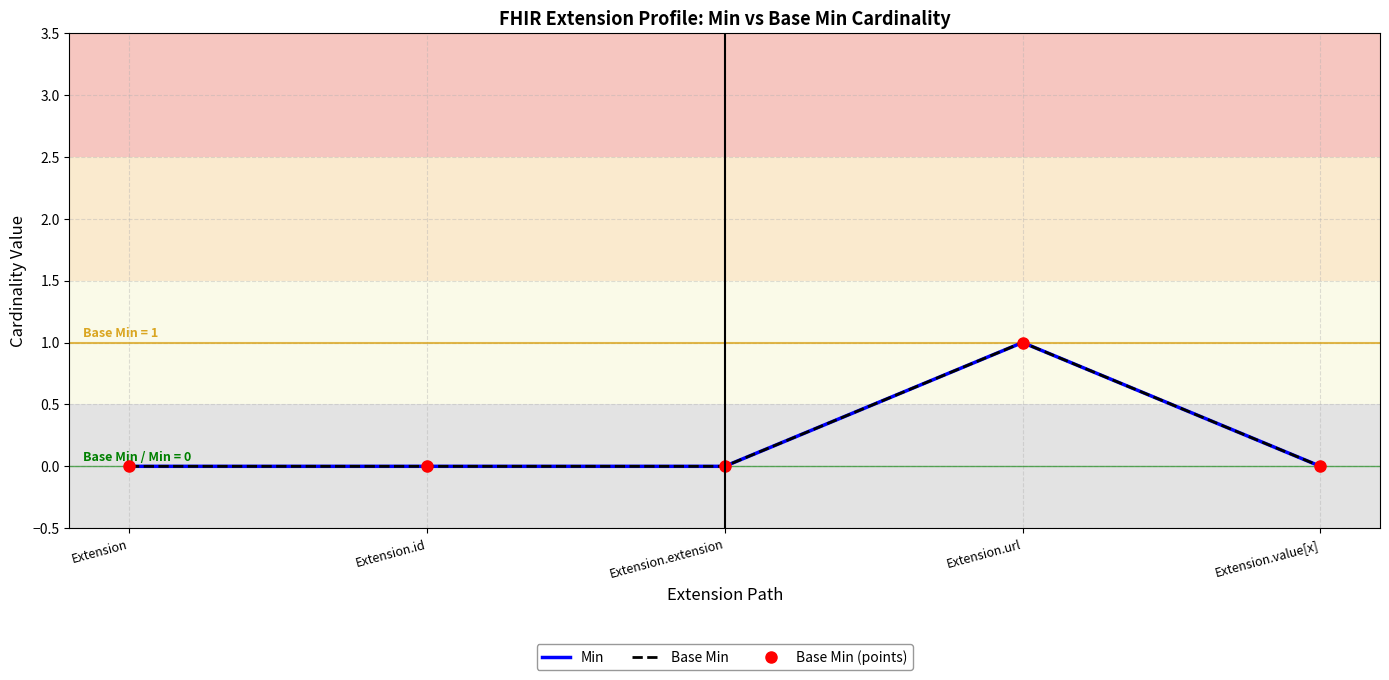

What is the difference between the maximum and second lowest values in the Min series?

1